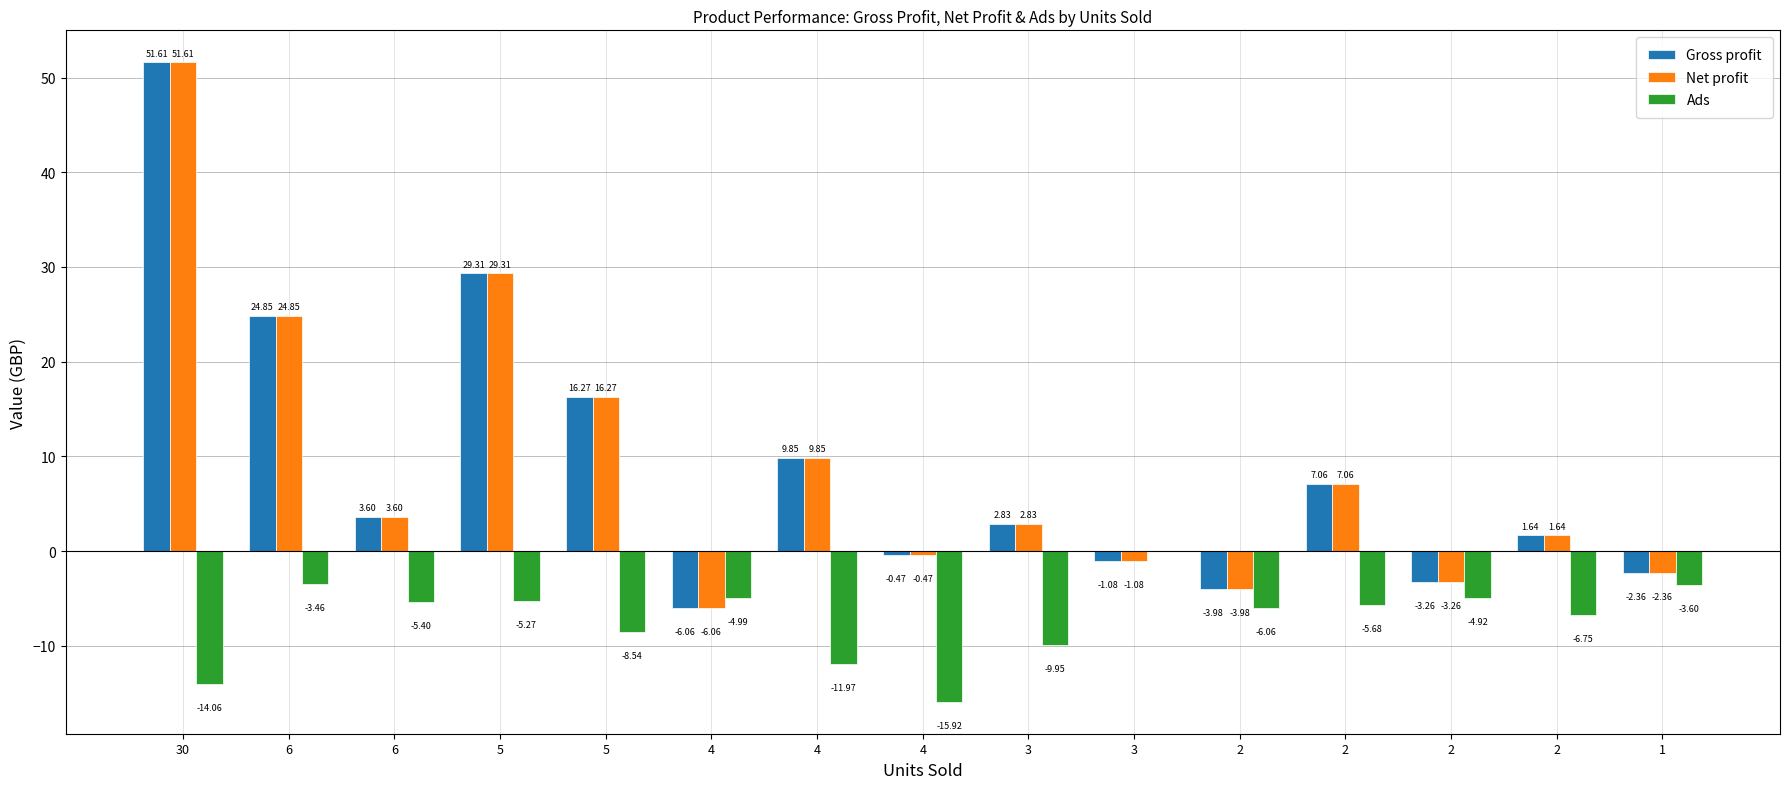

What are all the series names shown in the legend?

Gross profit, Net profit, Ads